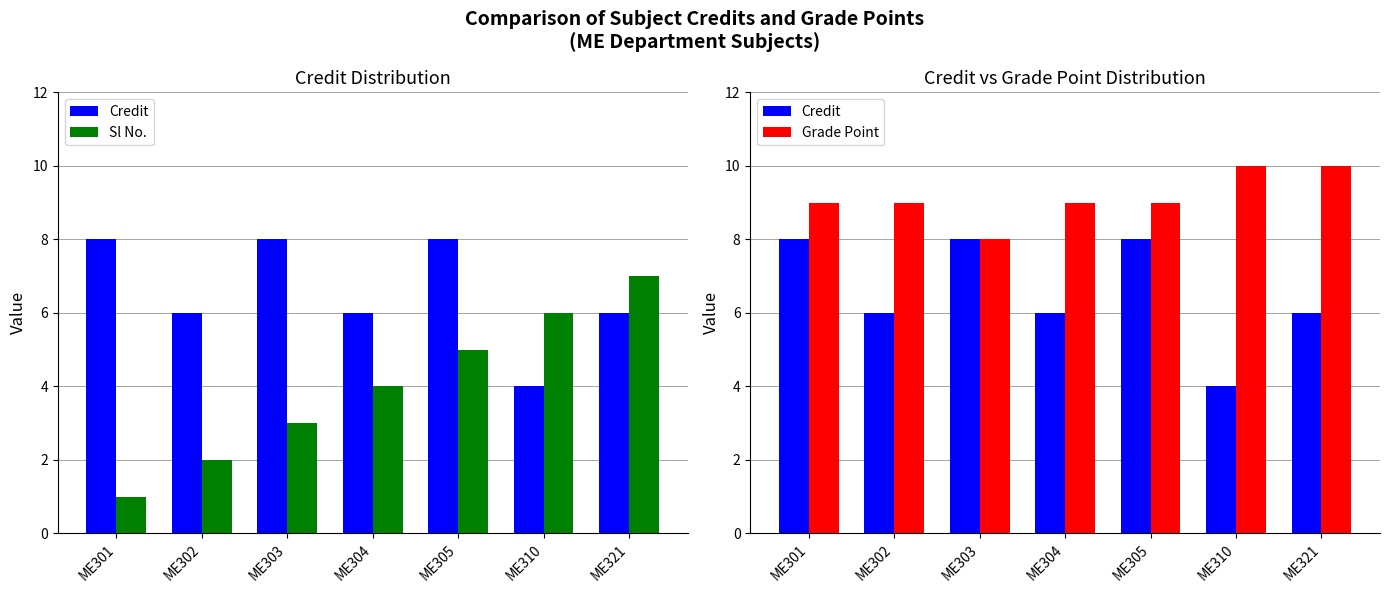

Which series has the largest total across all categories?

Grade Point